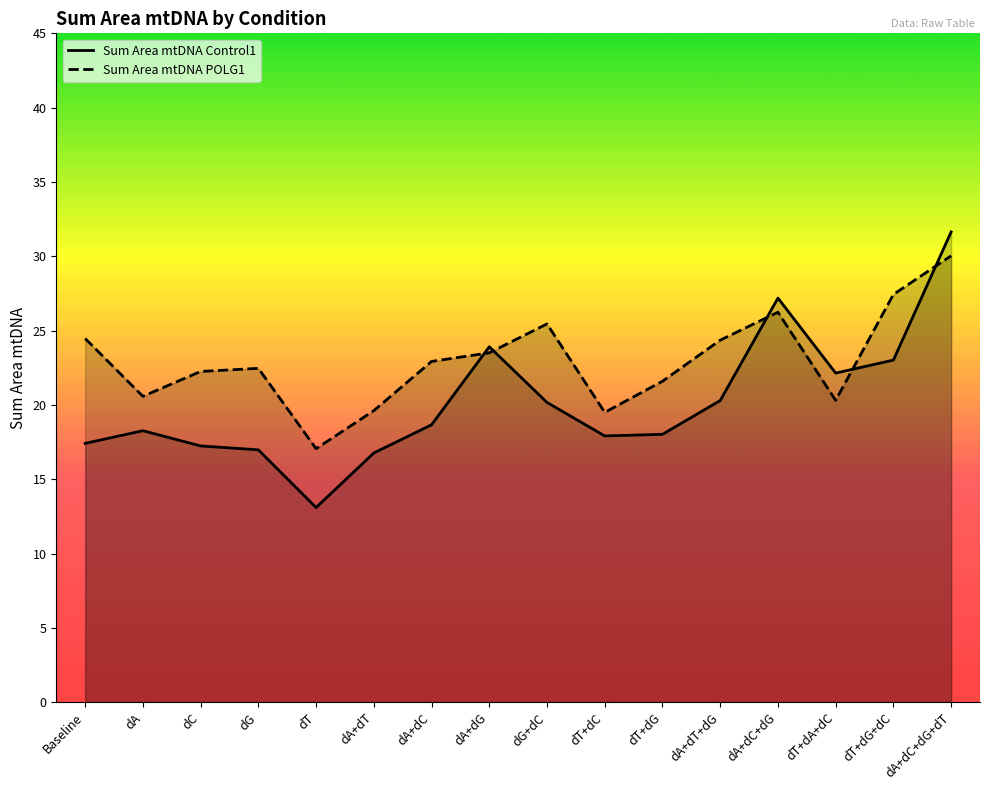

How many times do Sum Area mtDNA POLG1 and Sum Area mtDNA Control1 cross each other?

5